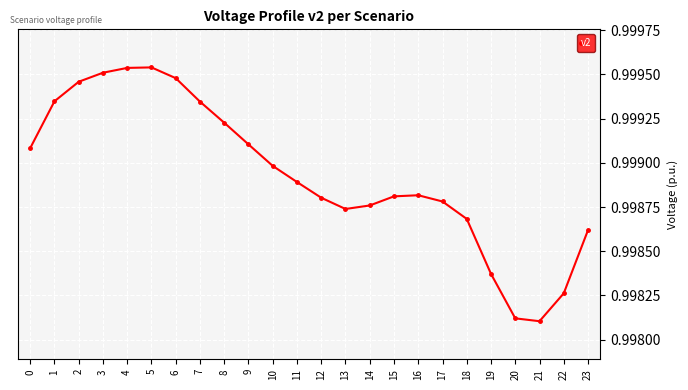

Count the values in the range 0 to 1.

24